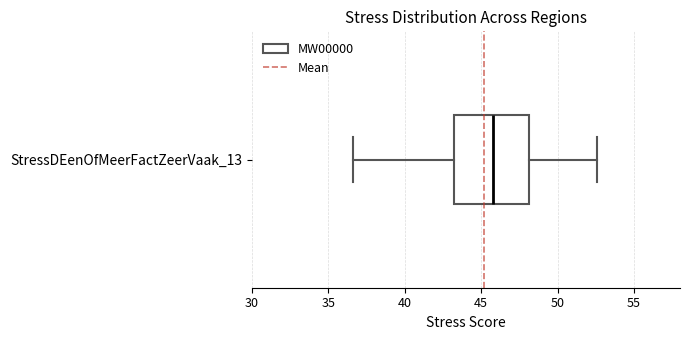

Where does the left whisker of the box for StressDEenOfMeerFactZeerVaak_13 end on the x-axis? The values are not printed on the chart, so give them approximately, as read against the axis.

36.5